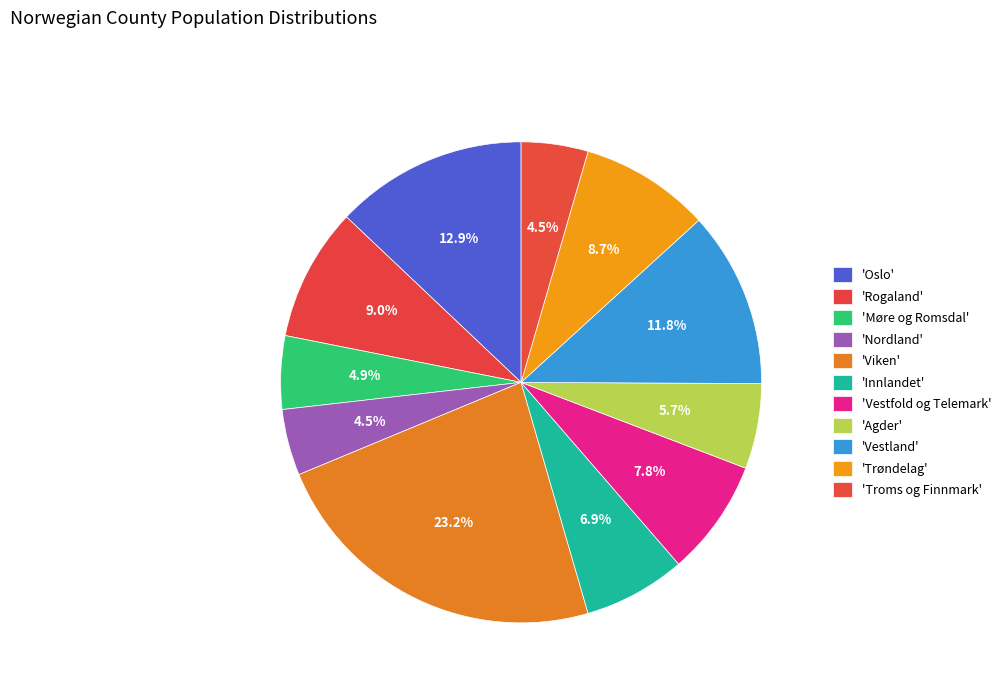

How many segments does this pie chart have?

11